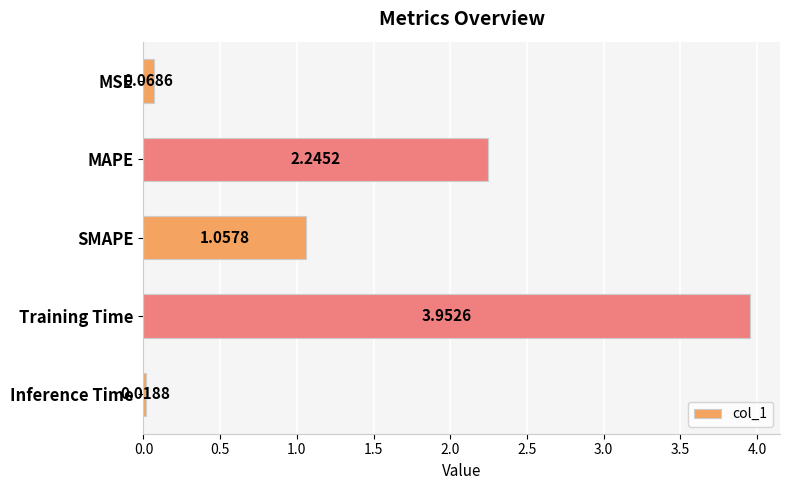

Which category has the highest value across all series?

Training Time